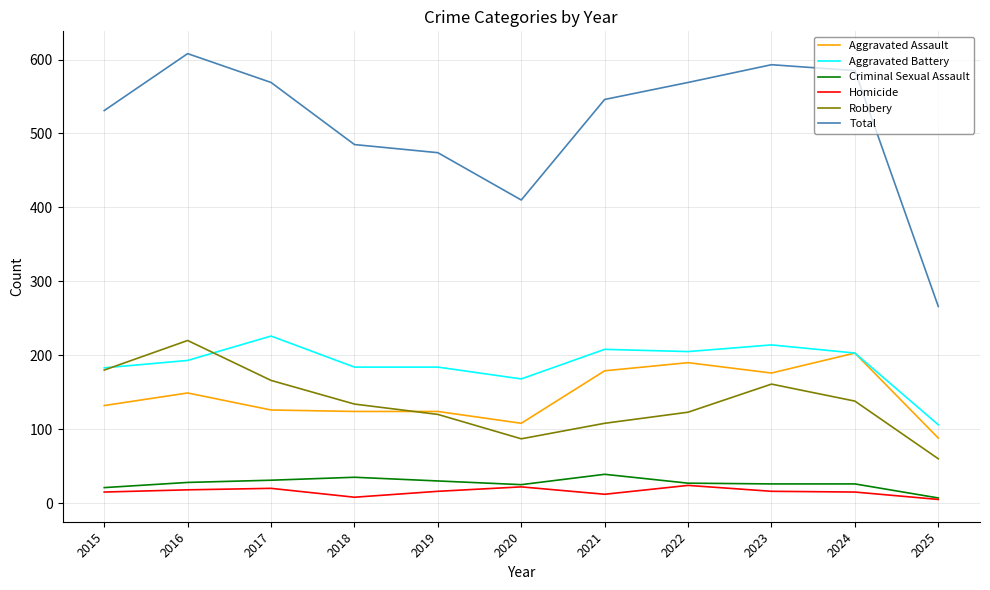

Read the Aggravated Assault value at 2015, to the nearest 50.

150